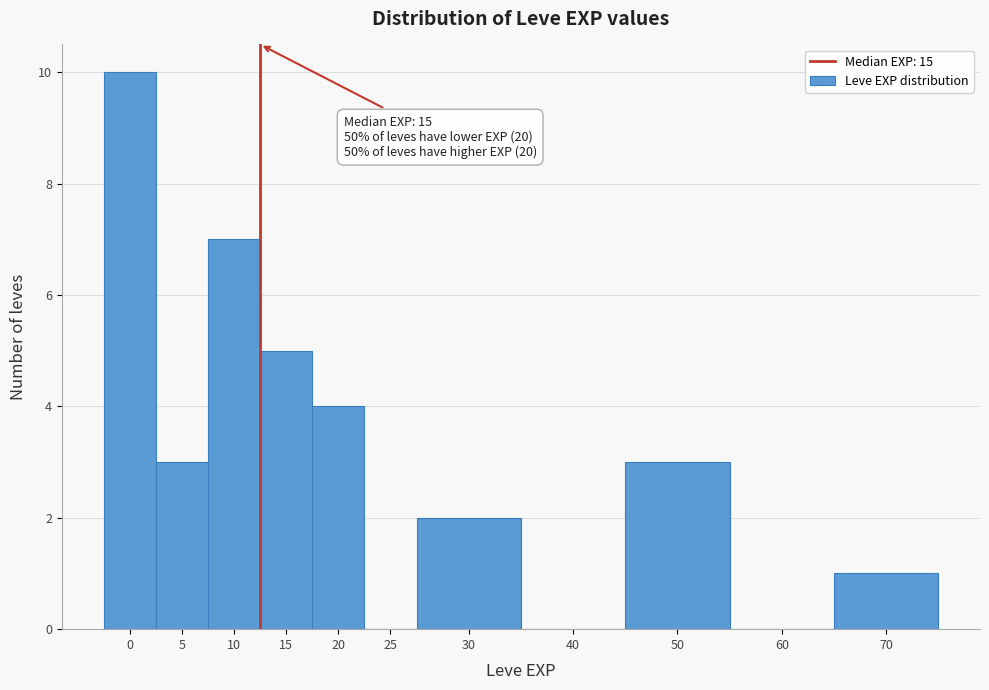

Reading left to right, what are all the values shown in this chart?

0=10	5=3	10=7	15=5	20=4	25=0	30=2	40=0	50=3	60=0	70=1